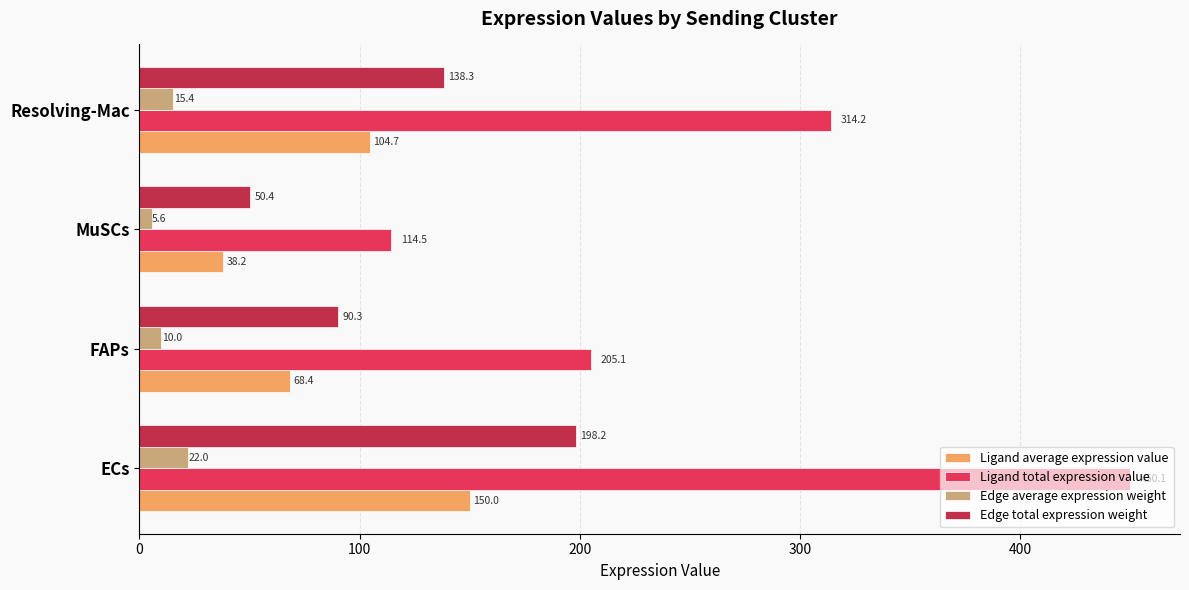

What is the difference between the second highest and second lowest values in the Edge total expression weight series?

48.0